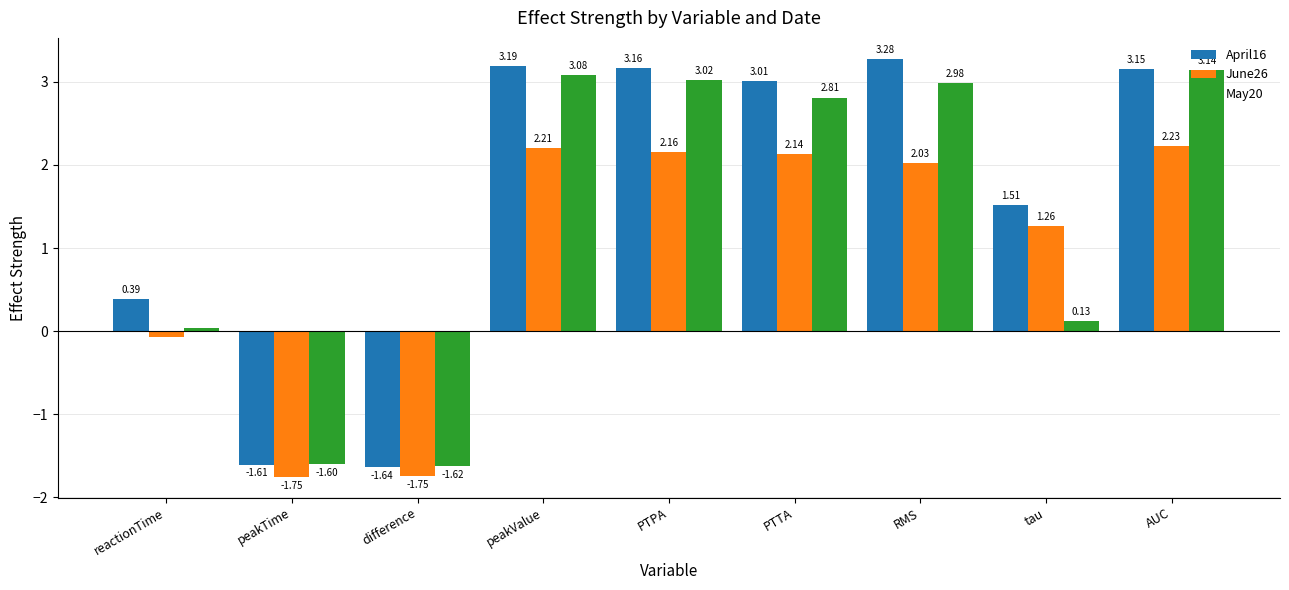

Which category has the highest value in the June26 series?

AUC